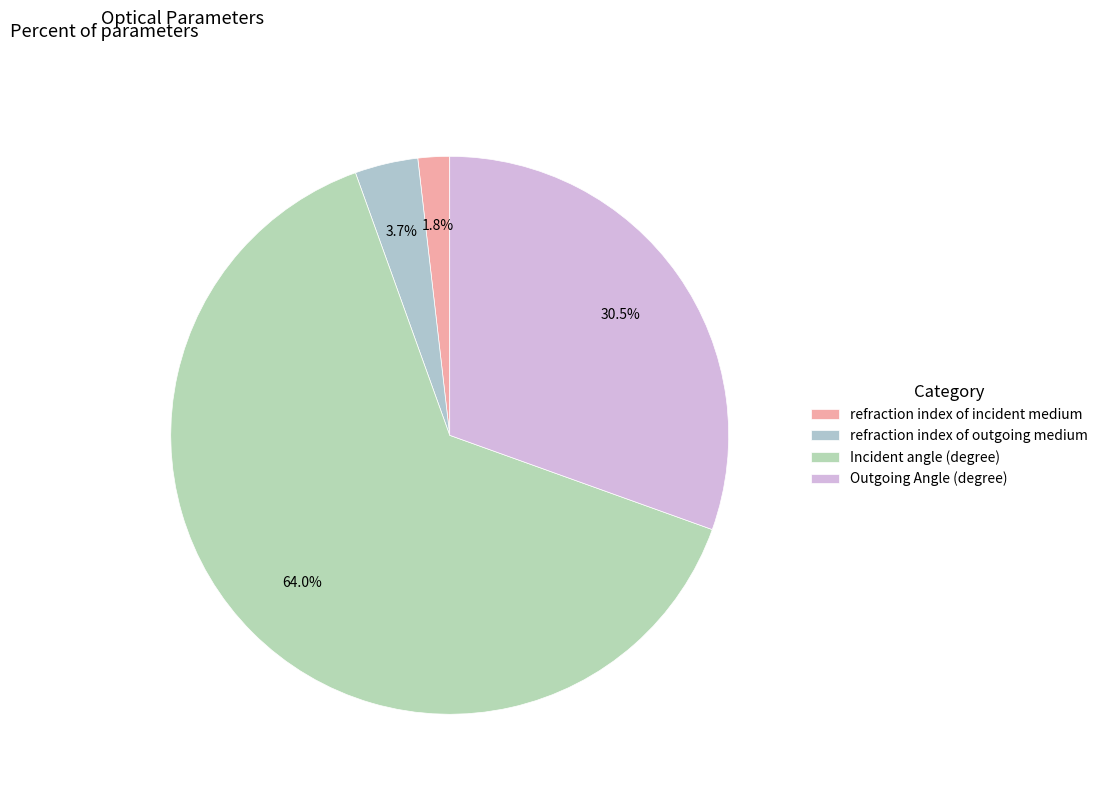

How many segments does this pie chart have?

4